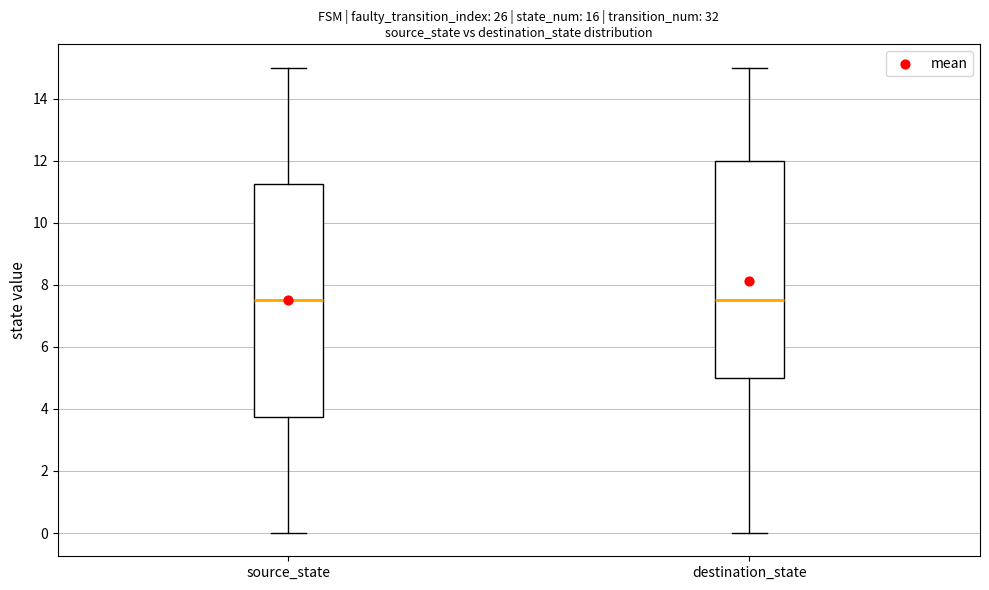

Reading left to right, transcribe this box plot: for each box, give where its median line is, the range the box spans, and where its two whiskers end, as read against the y-axis. The values are not printed on the chart, so give them approximately, as read against the axis.

source_state: median 7.6, box 3.8 to 11.2, whiskers 0.0 to 15.0
destination_state: median 7.6, box 5.0 to 12.0, whiskers 0.0 to 15.0